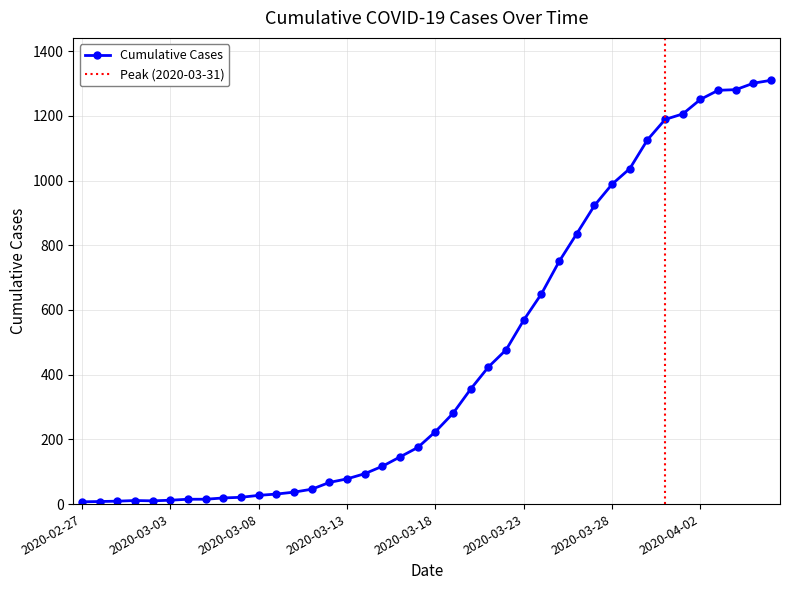

Approximately how many times larger is the value at 2020-02-28 compared to 2020-03-10?

0.2